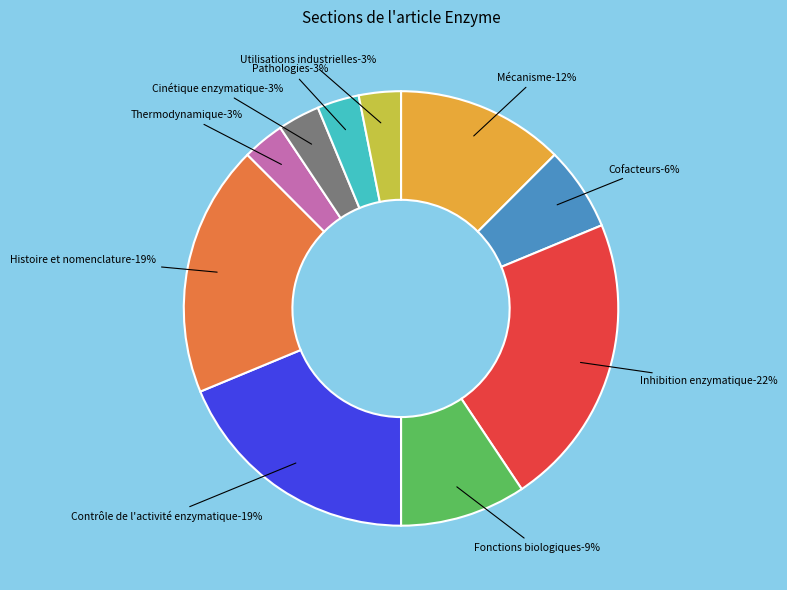

Is there any slice that represents more than half of the pie?

No